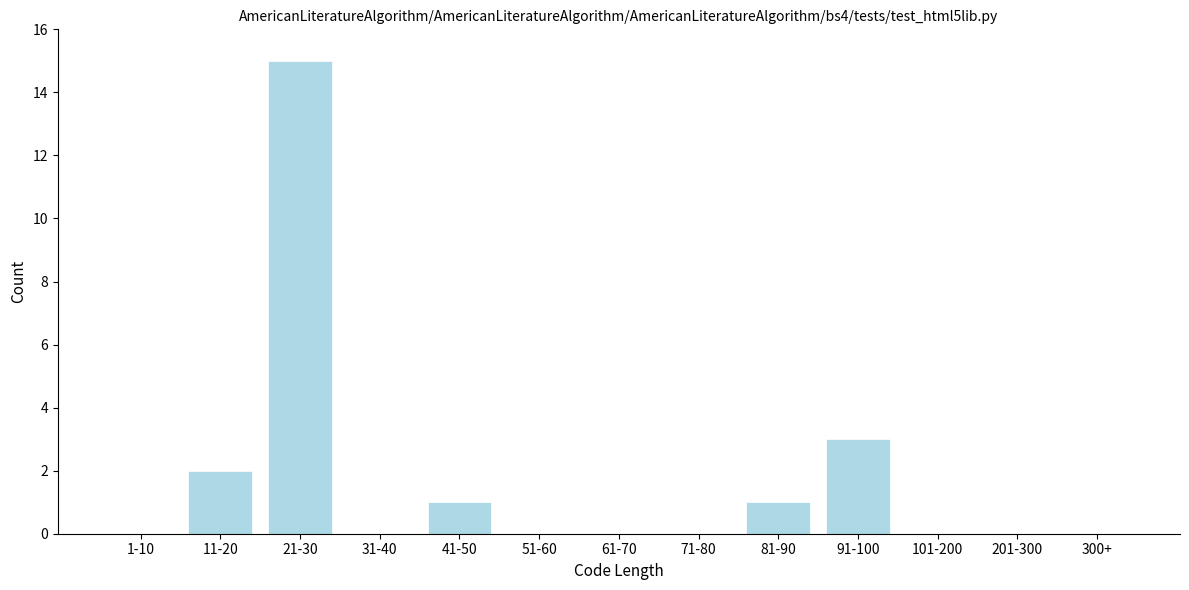

Reading left to right, extract all data points from this chart.

1-10=0	11-20=2	21-30=15	31-40=0	41-50=1	51-60=0	61-70=0	71-80=0	81-90=1	91-100=3	101-200=0	201-300=0	300+=0